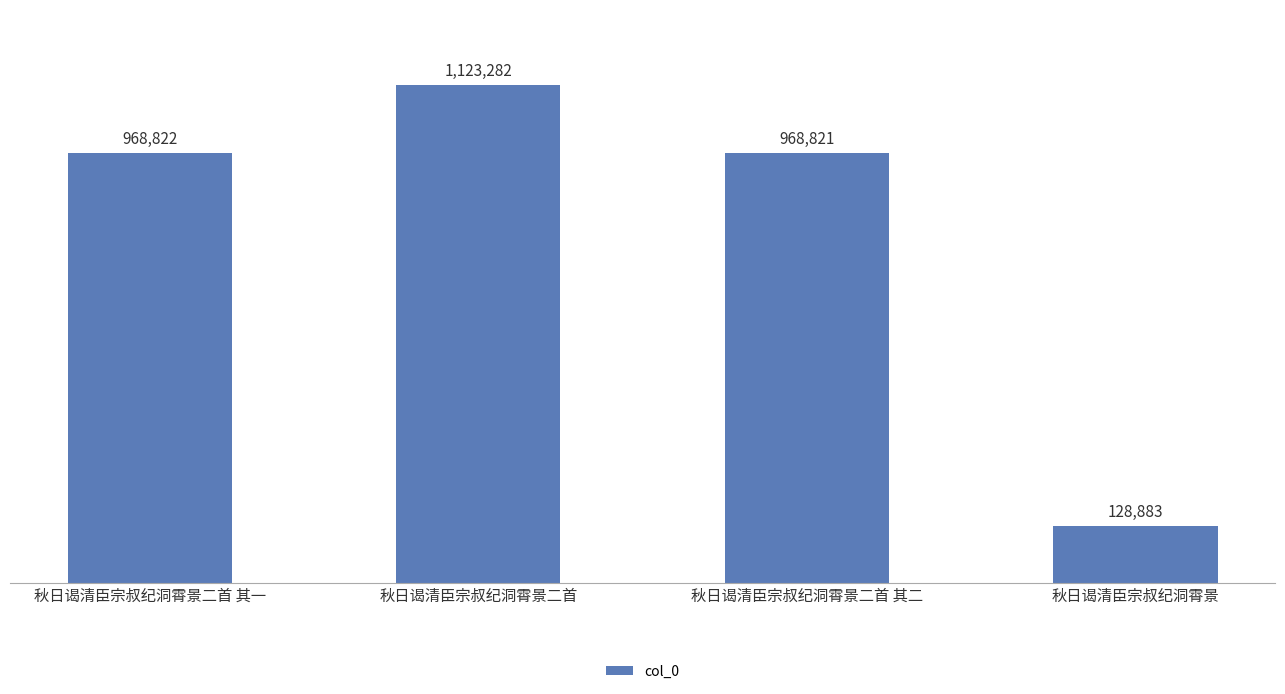

Rank the categories by value from highest to lowest.

秋日谒清臣宗叔纪洞霄景二首, 秋日谒清臣宗叔纪洞霄景二首 其一, 秋日谒清臣宗叔纪洞霄景二首 其二, 秋日谒清臣宗叔纪洞霄景